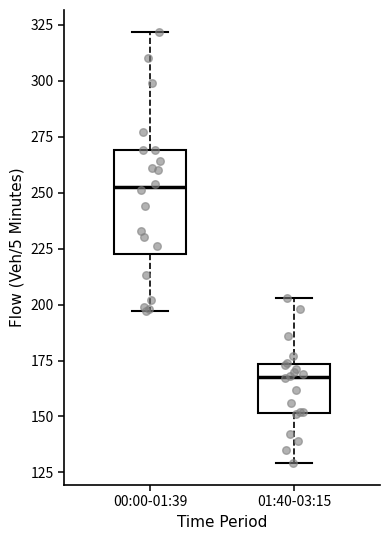

Which box is the tallest, from its lower edge to its upper edge?

00:00-01:39